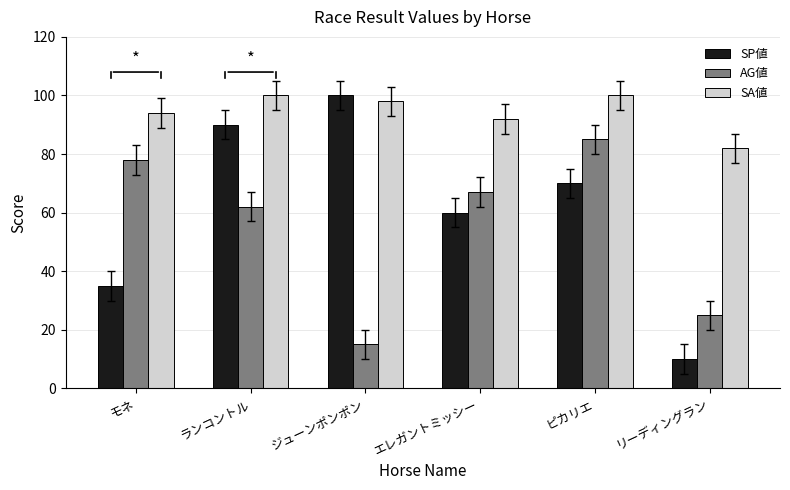

Reading left to right, list all the values displayed in this chart.

SP値: 35	90	100	60	70	10
AG値: 78	62	15	67	85	25
SA値: 94	100	98	92	100	82